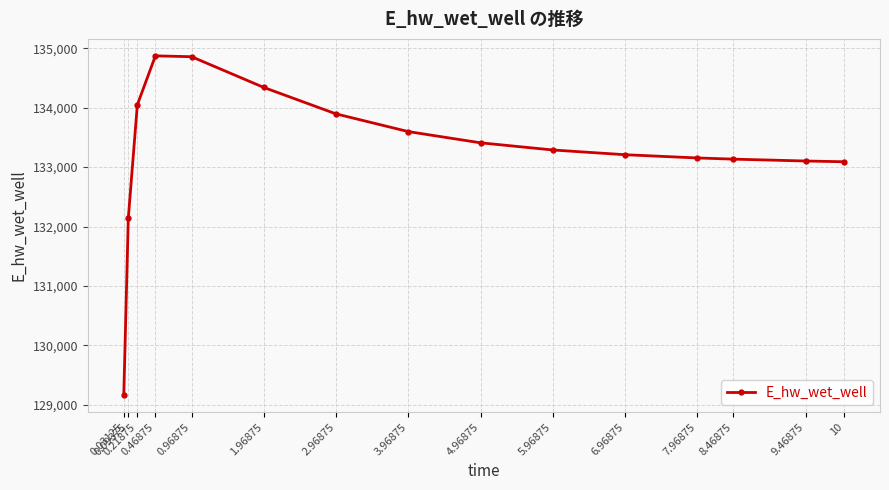

Does the chart have visible grid lines?

Yes